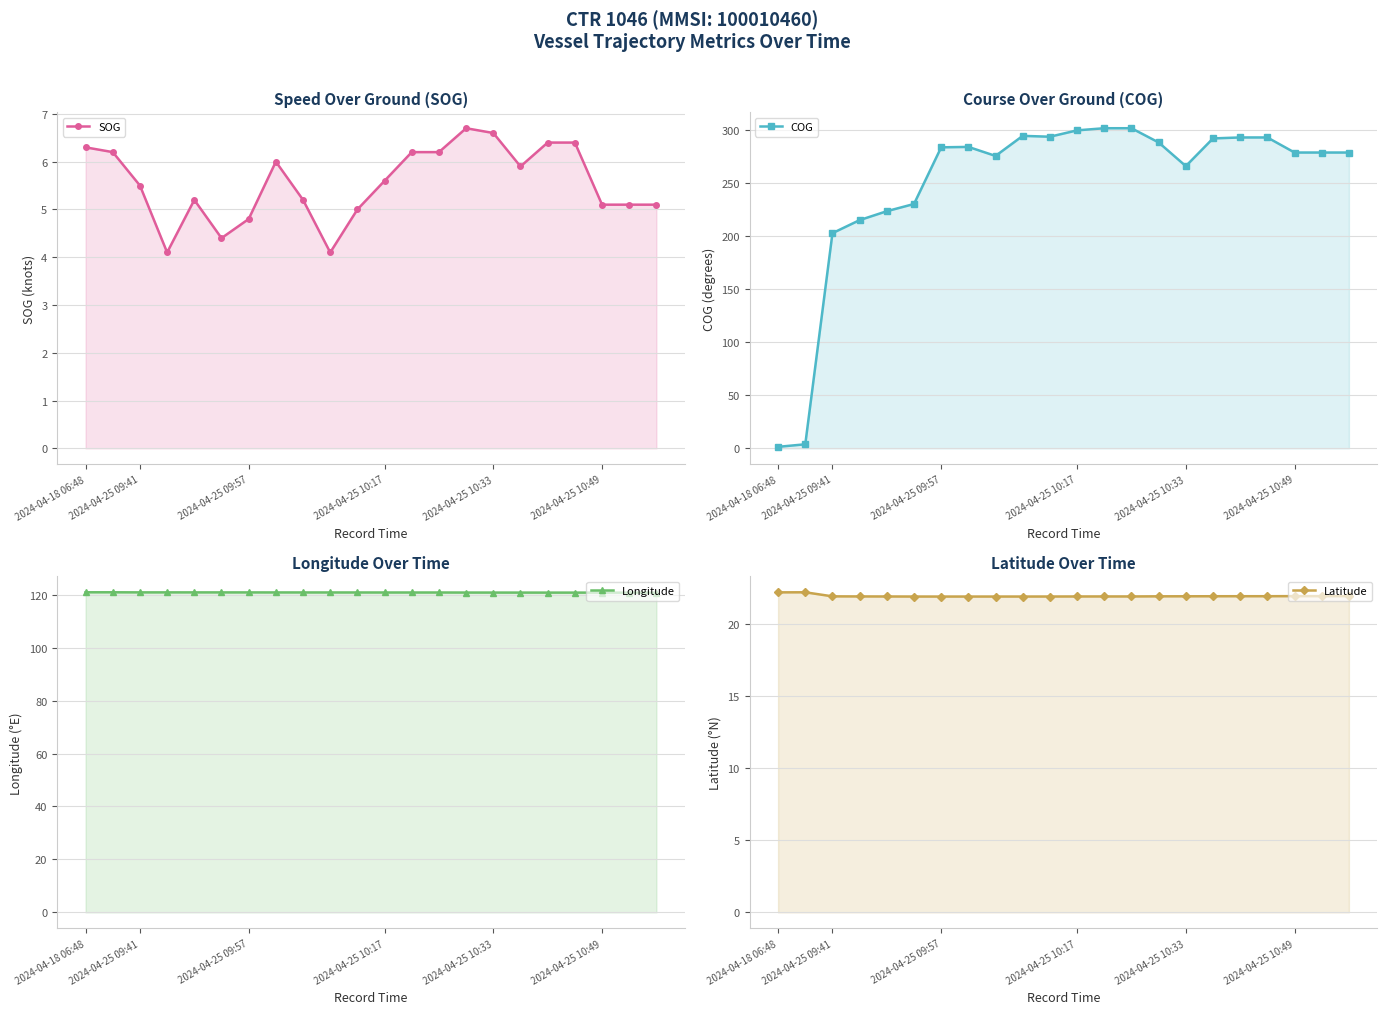

Which series has the widest spread of values?

COG